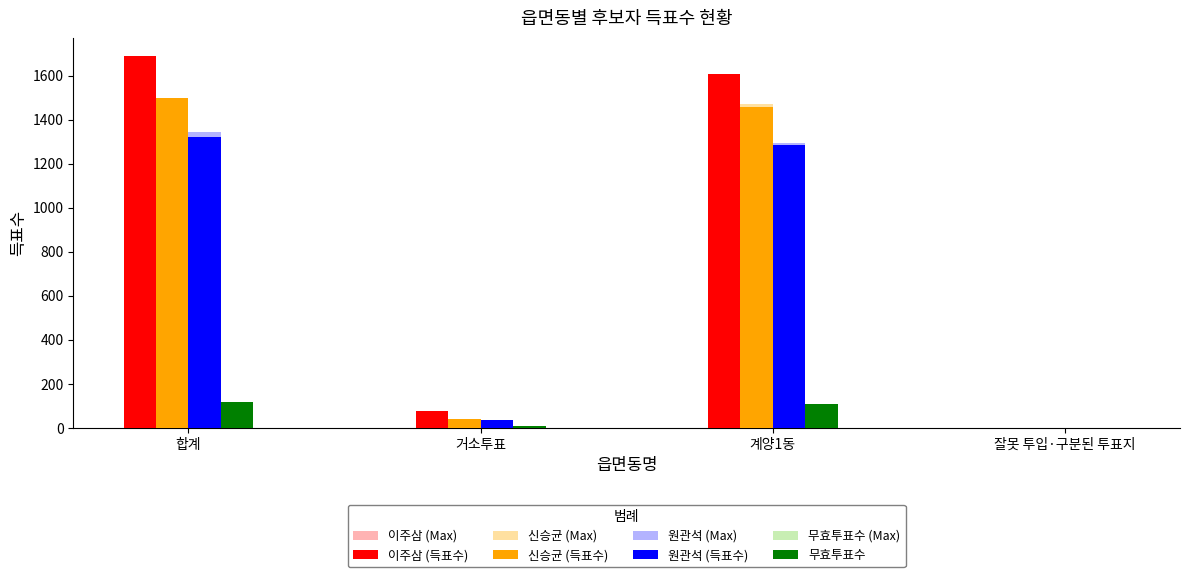

The 무효투표수 (Max) series shows 0.0 at 잘못 투입·구분된 투표지. True or false?

True